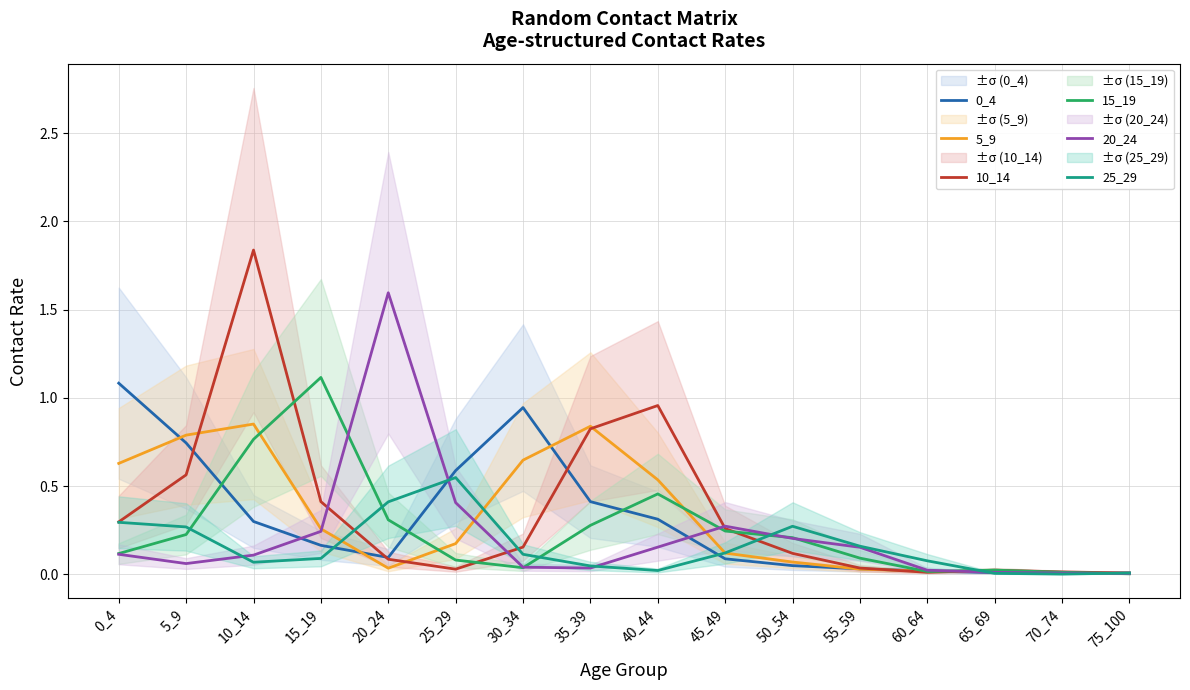

Which series changed the most between 35_39 and 40_44?

5_9